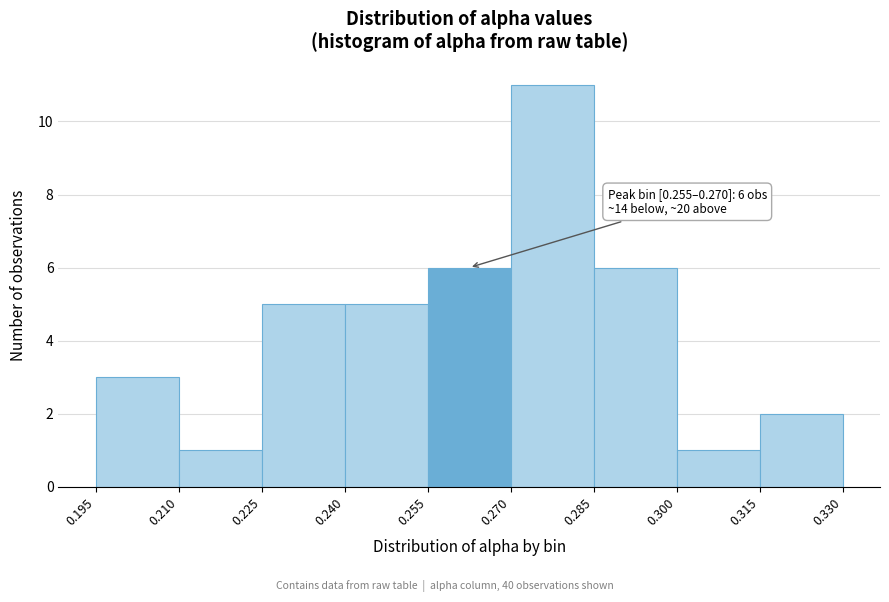

Which range on the x-axis has the tallest bar?

0.270 to 0.285